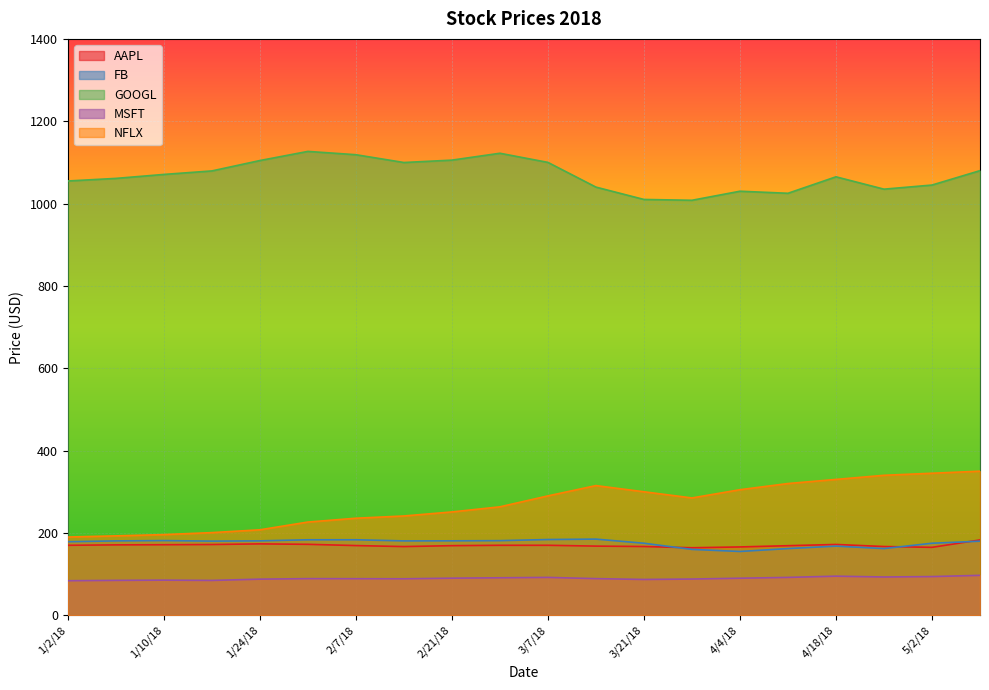

True or false: FB has a value of 162.0 at 4/11/18.

True